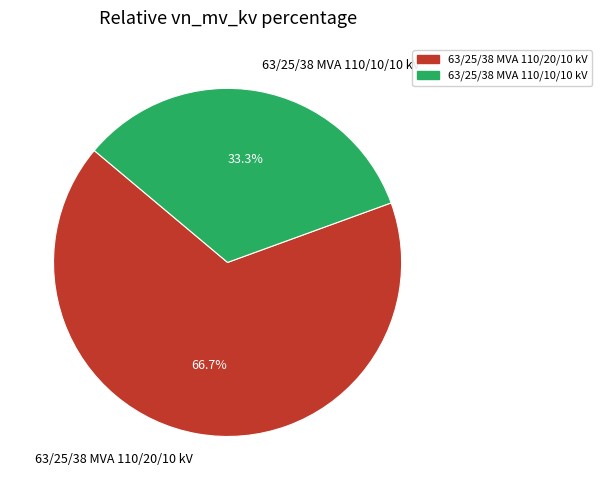

To the nearest percent, what portion does 63/25/38 MVA 110/20/10 kV represent?

67%